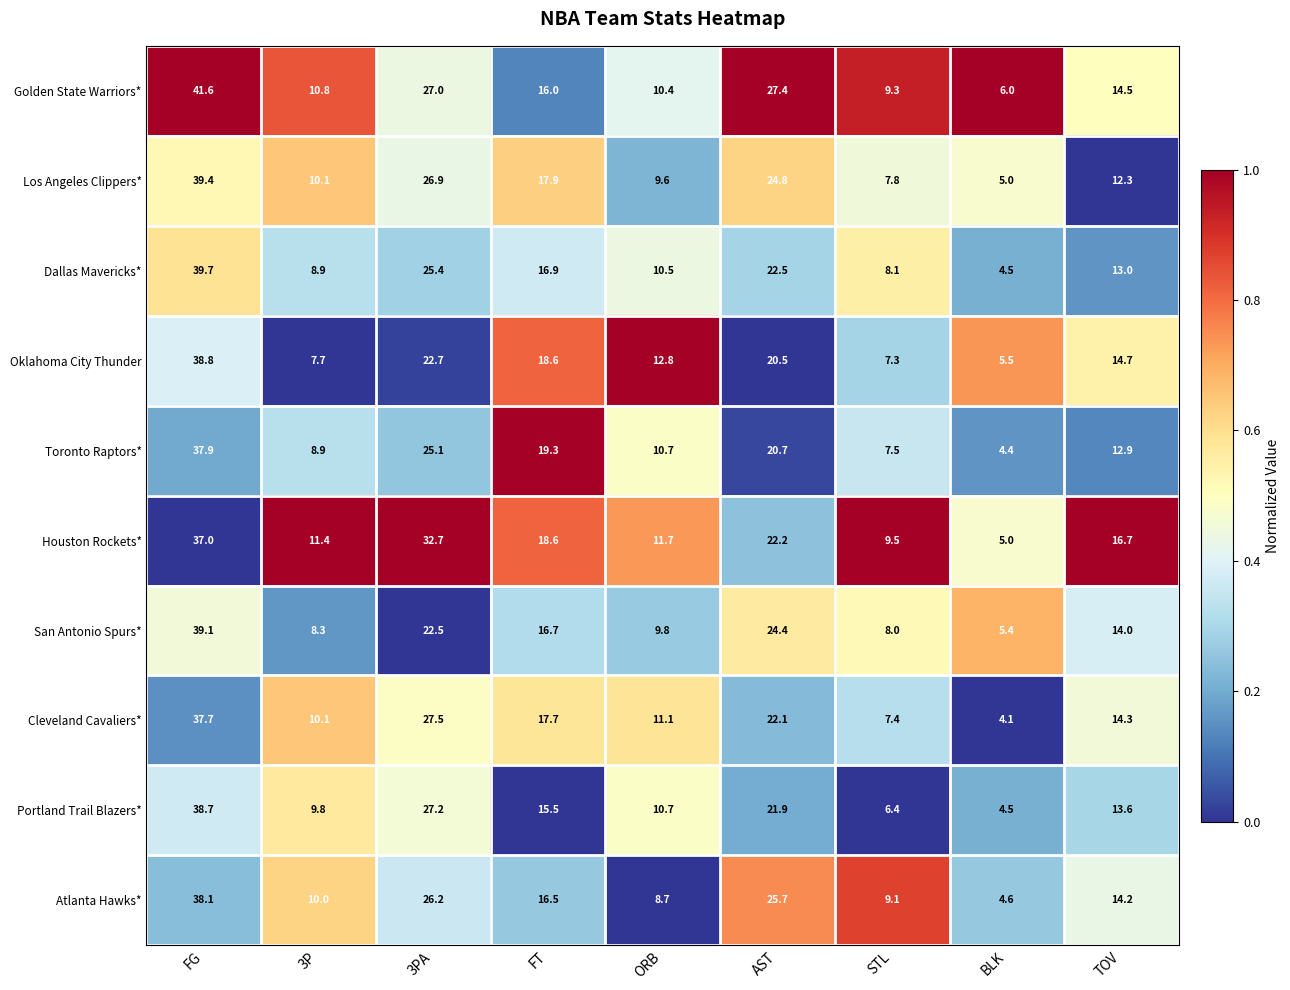

The Cleveland Cavaliers* series shows 16.9 at 3P. True or false?

False